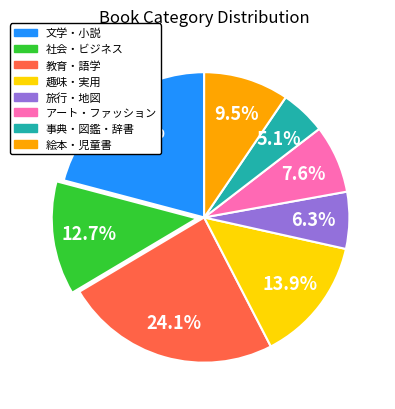

What is the largest slice in the pie chart?

教育・語学